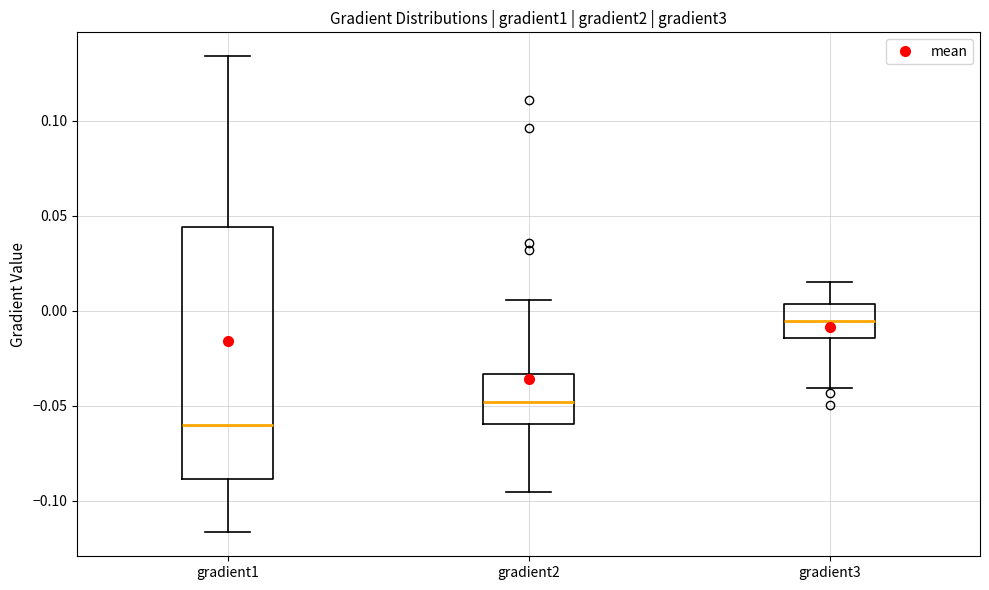

Where does the lower whisker of the box for gradient2 end on the y-axis? The values are not printed on the chart, so give them approximately, as read against the axis.

-0.095